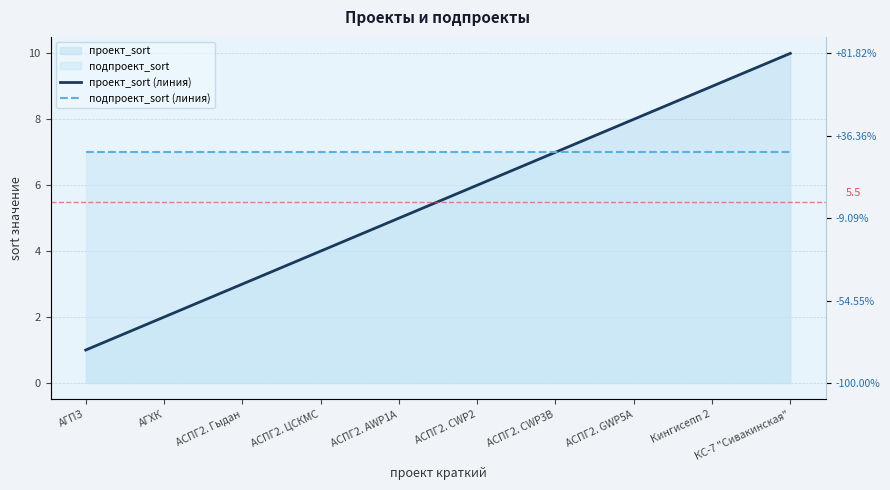

Rank the series at АСПГ2. CWP3B from lowest to highest value.

проект_sort (линия), подпроект_sort (линия)